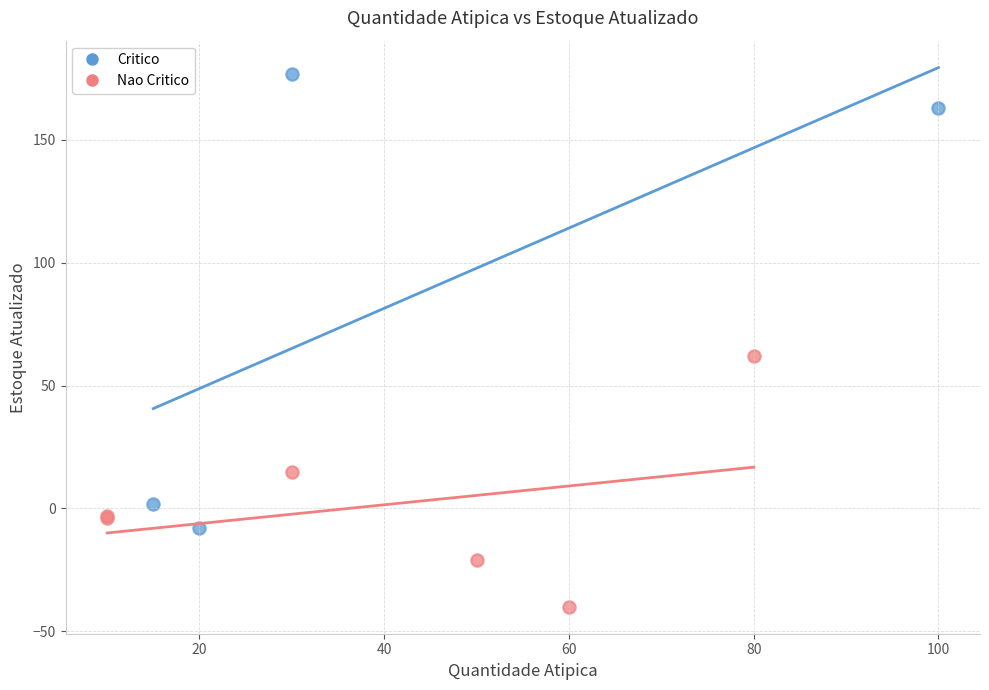

Which series has the widest spread of Y values?

Critico